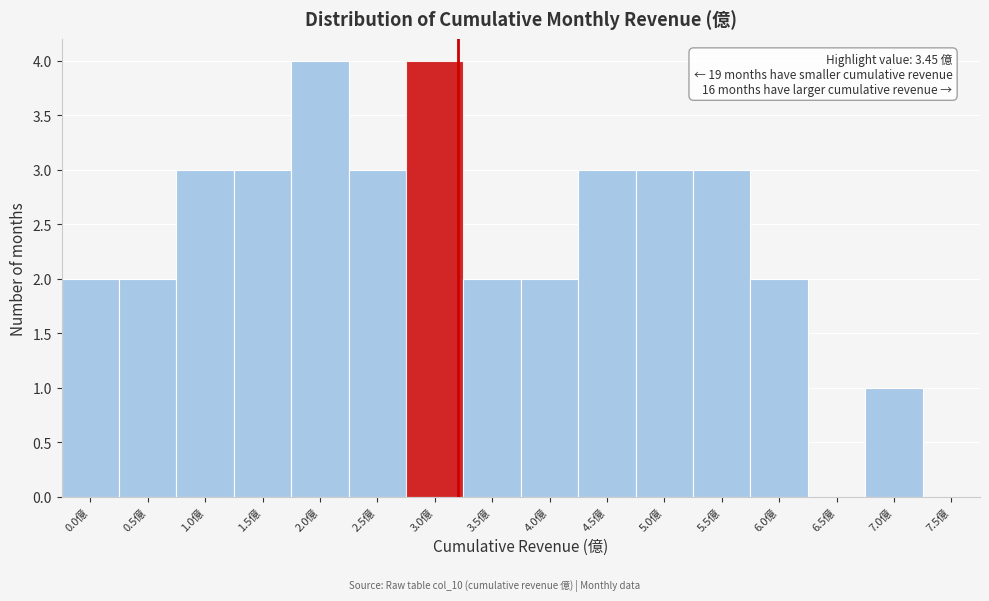

Reading left to right, what are all the values shown in this chart?

0.0億=2	0.5億=2	1.0億=3	1.5億=3	2.0億=4	2.5億=3	3.0億=4	3.5億=2	4.0億=2	4.5億=3	5.0億=3	5.5億=3	6.0億=2	6.5億=0	7.0億=1	7.5億=0